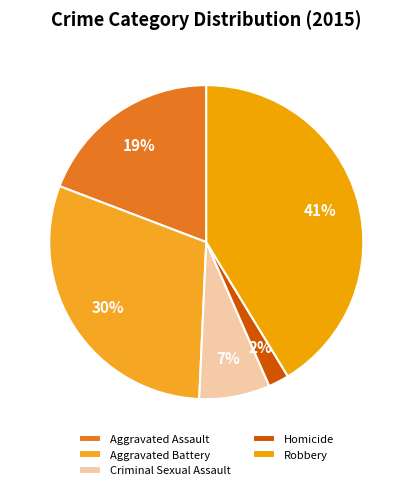

Rank the categories by value from highest to lowest.

Robbery, Aggravated Battery, Aggravated Assault, Criminal Sexual Assault, Homicide